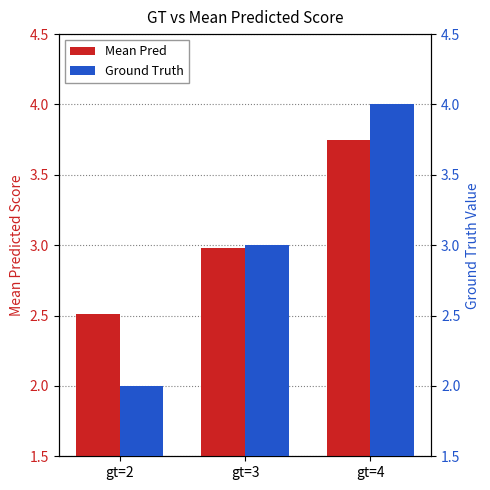

Is the value of Ground Truth at gt=2 greater than the value of Mean Pred at gt=4?

No